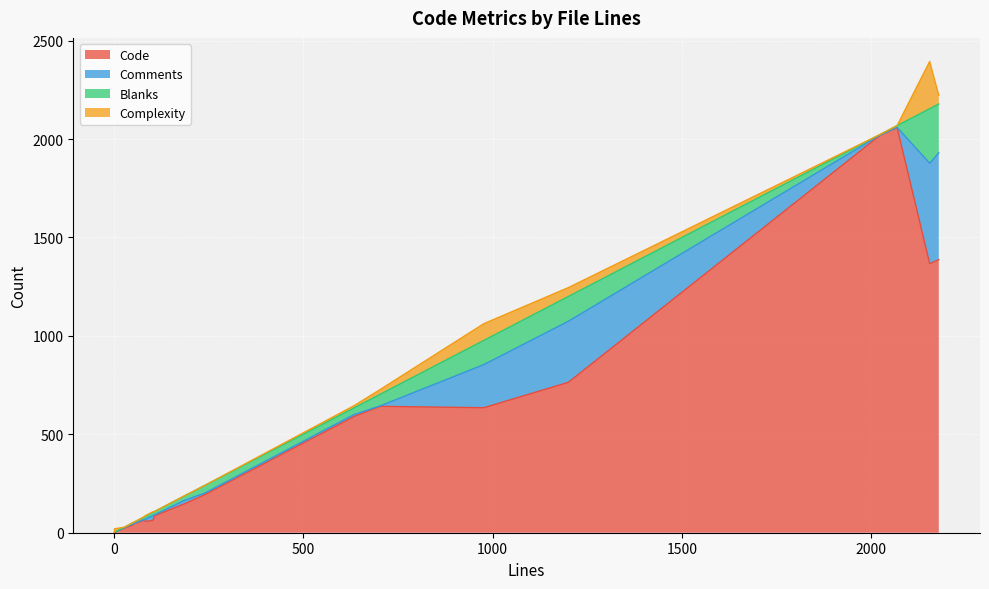

Rank the series at 2 from lowest to highest value.

Blanks, Complexity, Code, Comments